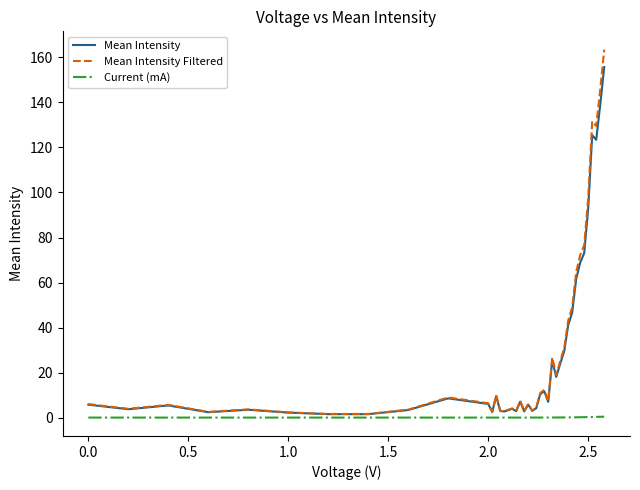

What is the maximum value shown in the chart?

163.4